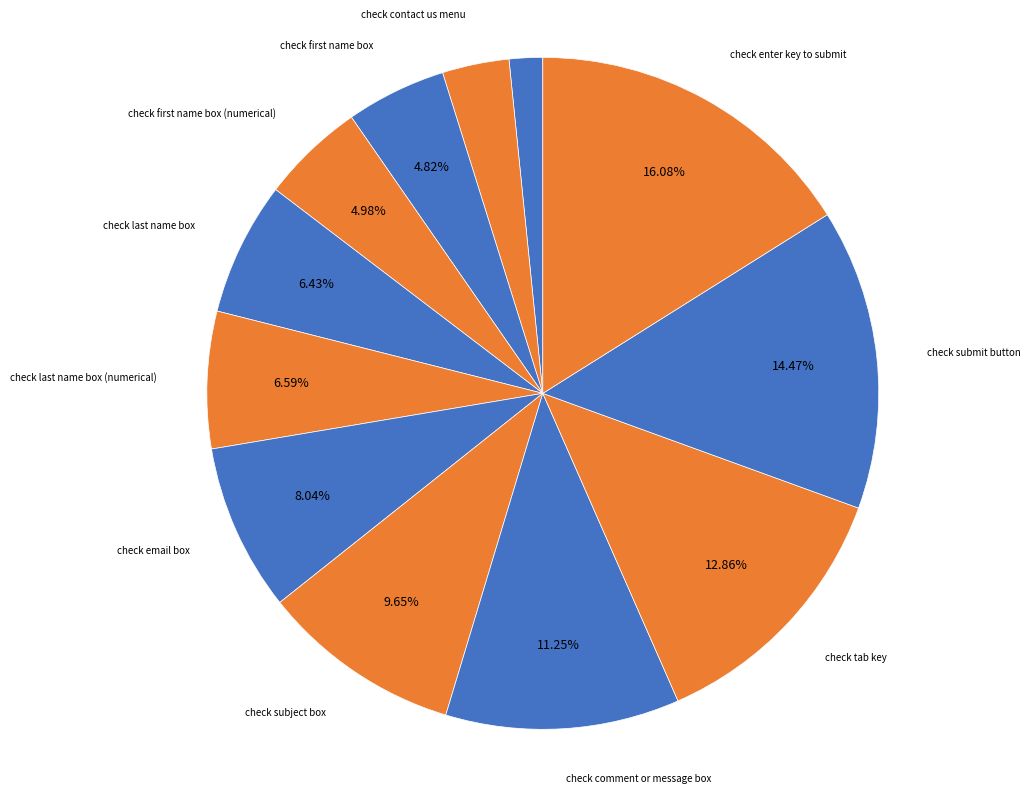

How many segments does this pie chart have?

12